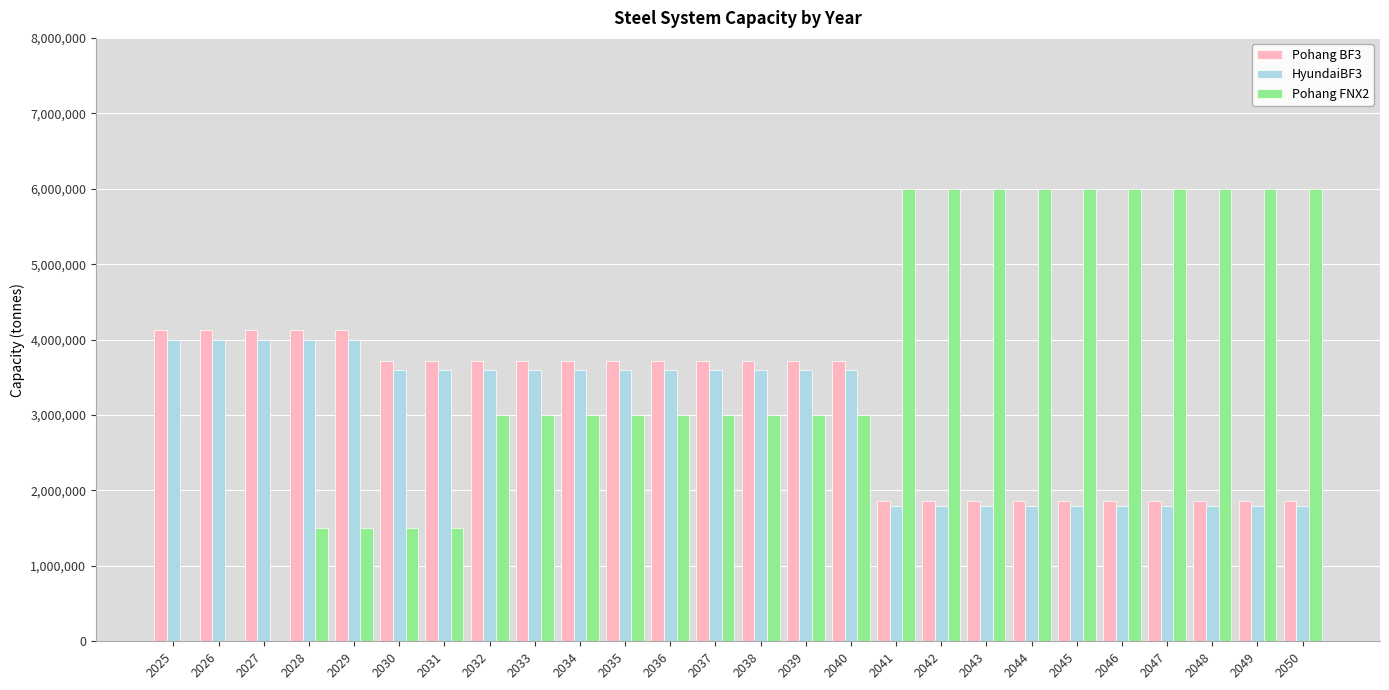

The value of Pohang FNX2 at 2044 is 2586142. True or false?

False